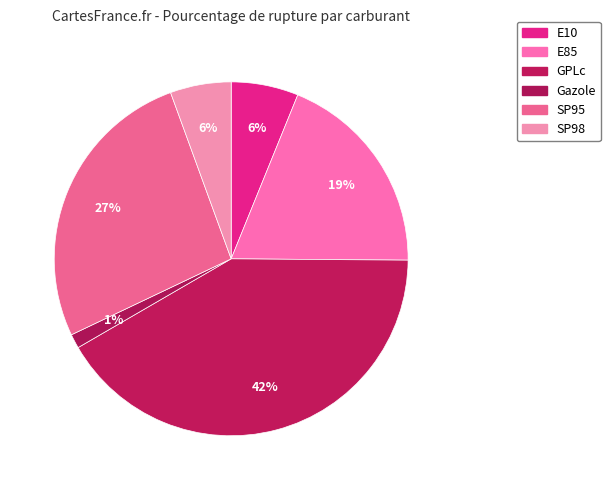

Does E85 account for over 50% of the chart?

No